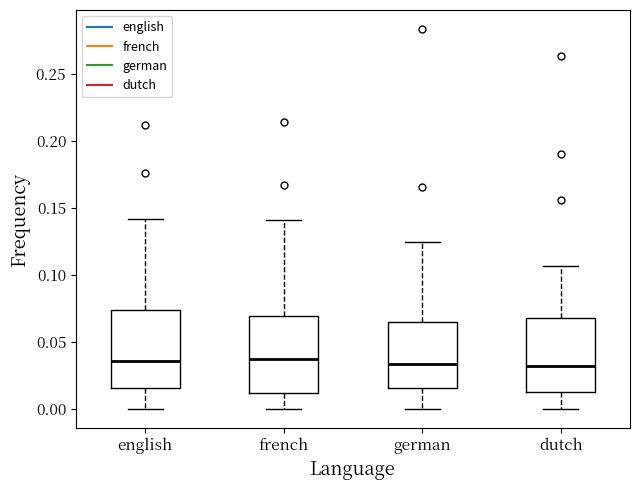

Where does the lower whisker of the box for german end on the y-axis? The values are not printed on the chart, so give them approximately, as read against the axis.

0.000